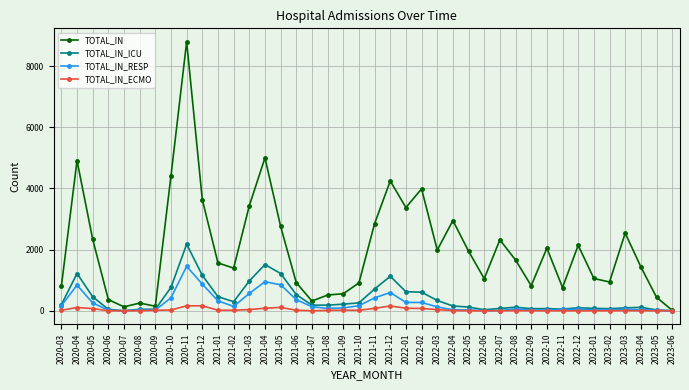

What is the label of the 36th point from the left?

2023-02